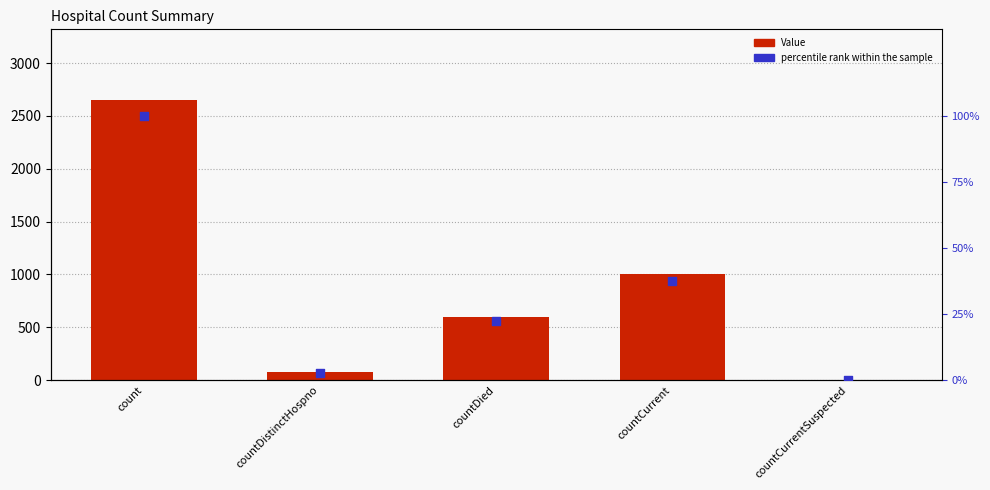

What is the total value across all series at countDied?

618.4